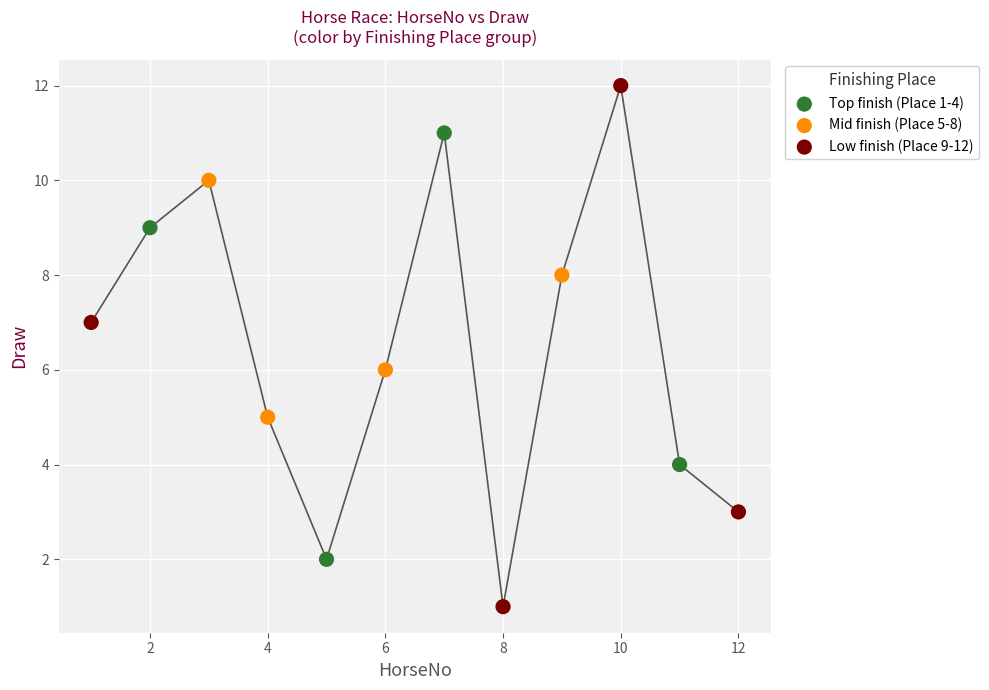

Which series contains the lowest Y value?

Low finish (Place 9-12)